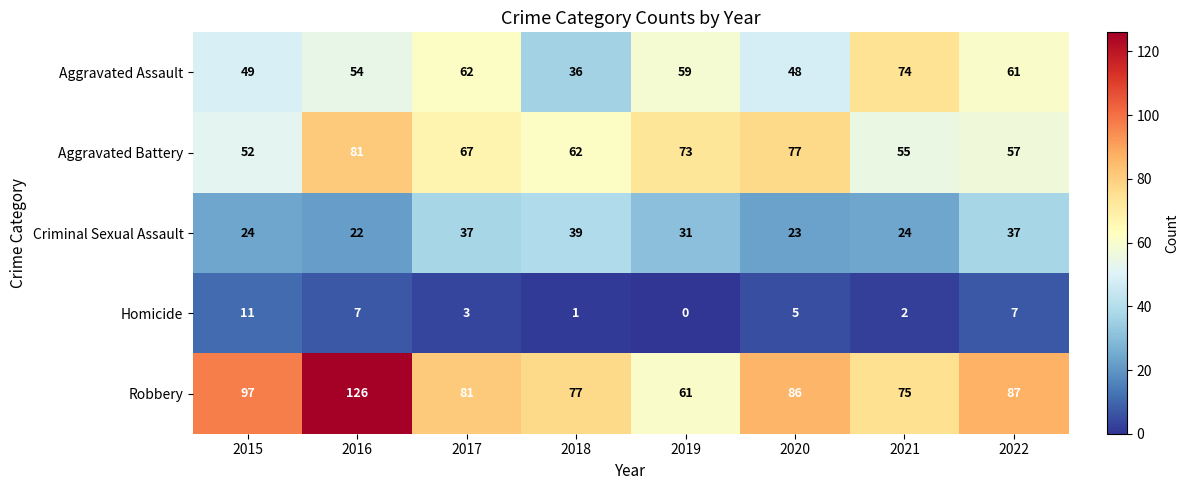

List the series in order of their peak value, lowest first.

Homicide, Criminal Sexual Assault, Aggravated Assault, Aggravated Battery, Robbery